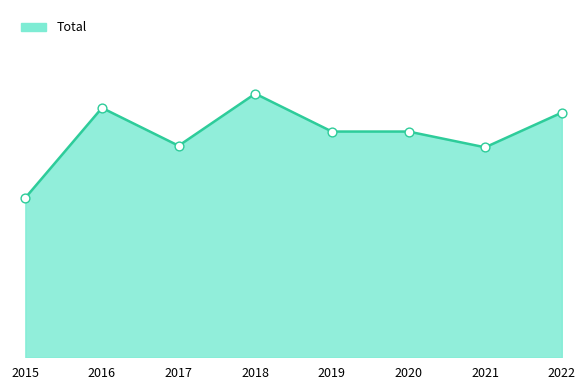

What is the change in value from 2019 to 2021?

-10